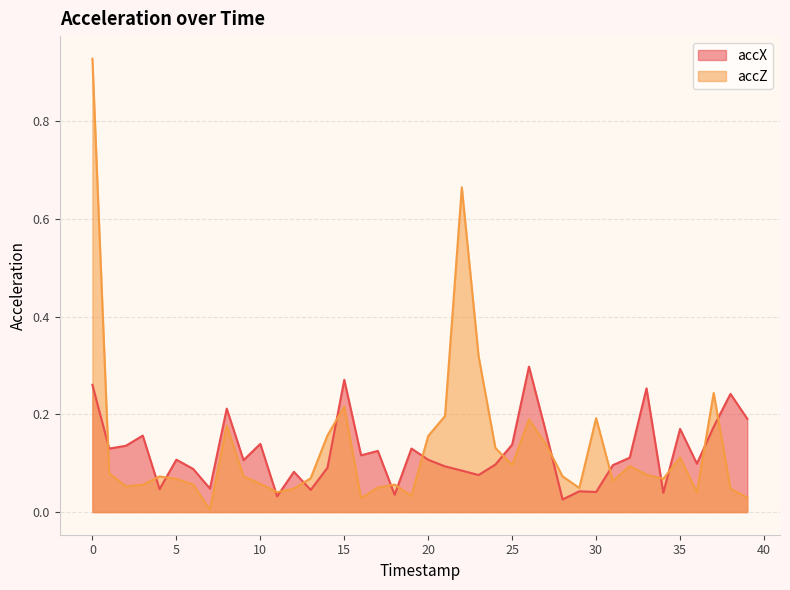

Between 33 and 30, which is larger?

33